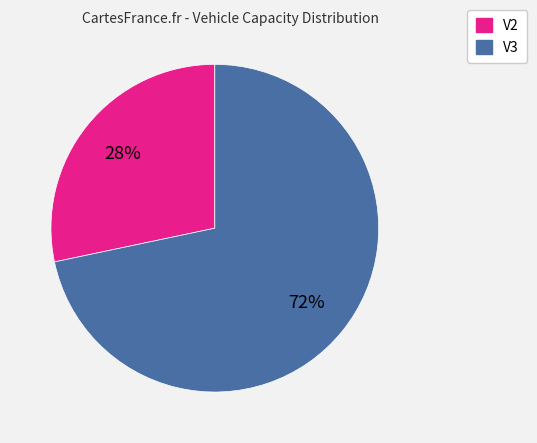

To the nearest percent, what is the average slice percentage?

50%